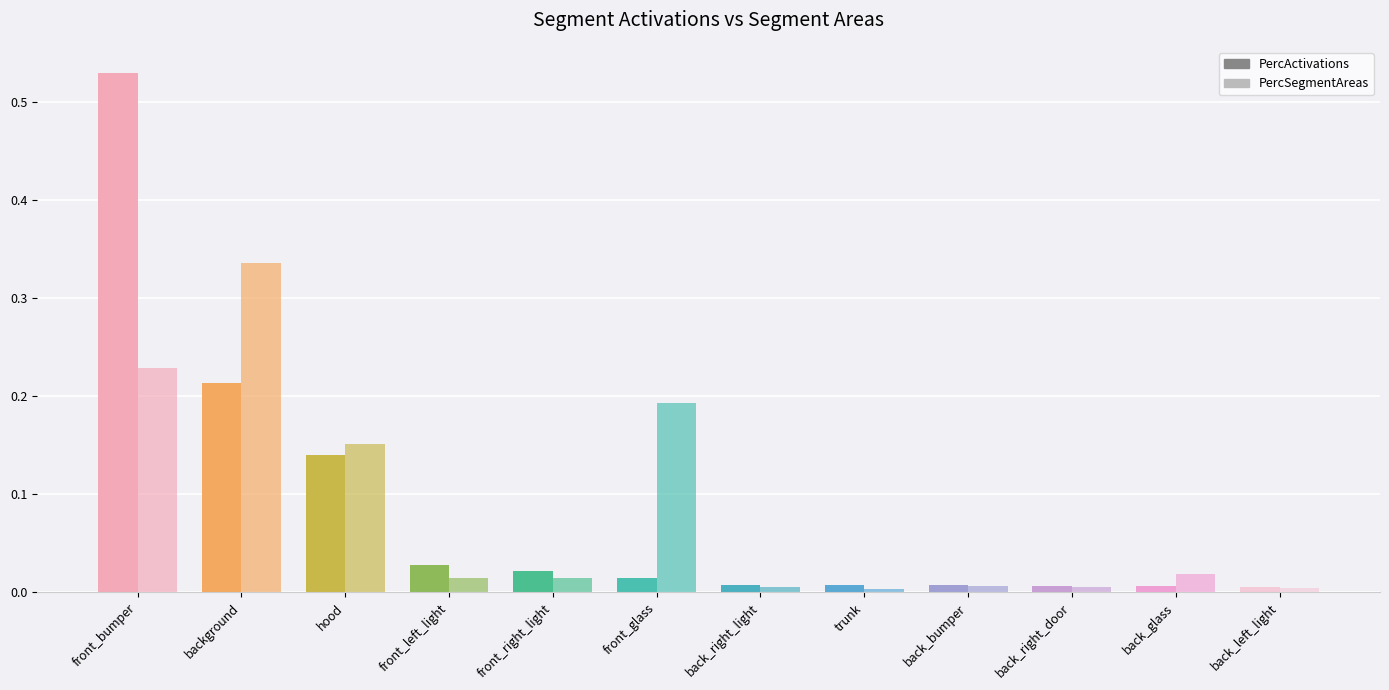

How many bars are there in total?

24